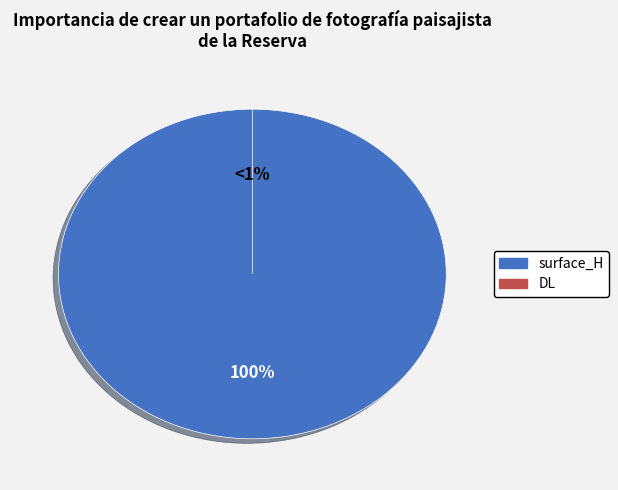

True or false: surface_H accounts for 100% of the total.

True